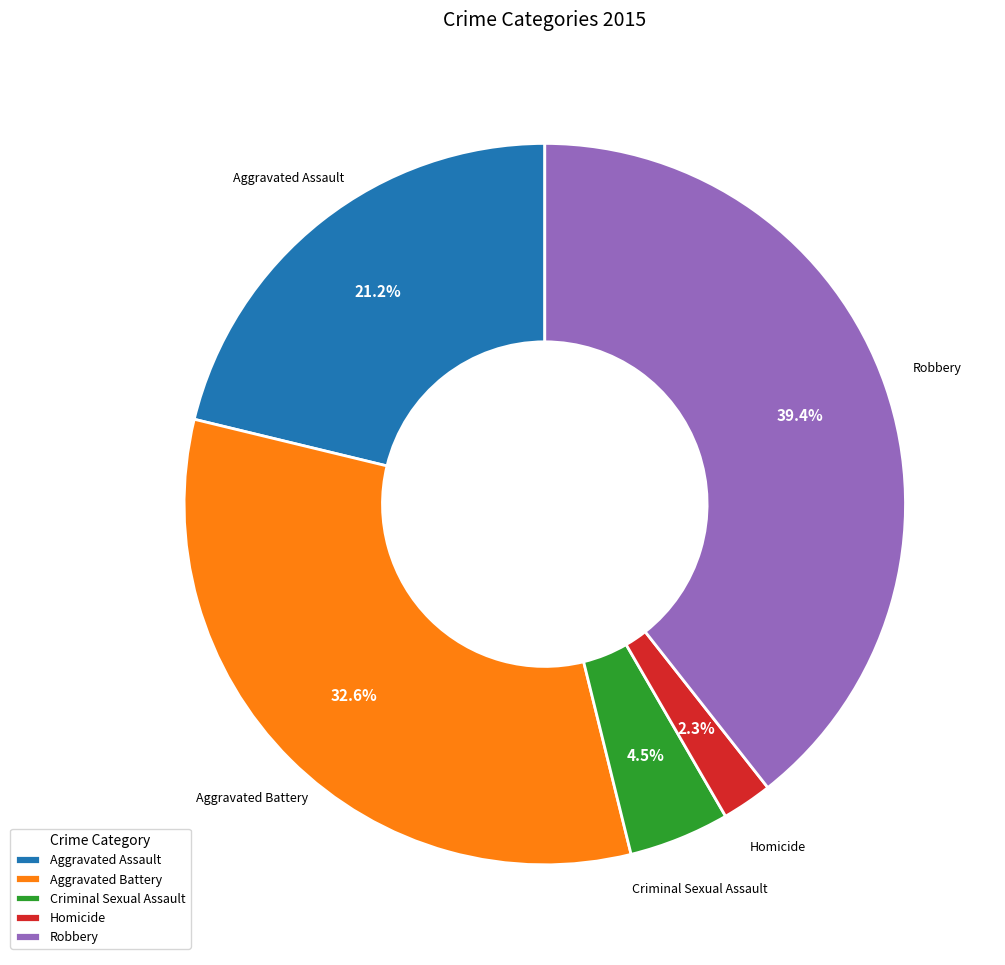

Is there any slice that represents more than half of the pie?

No